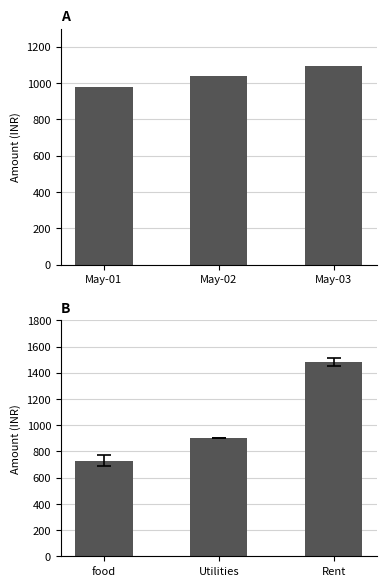

The category amount series shows 2487 at Rent. True or false?

False